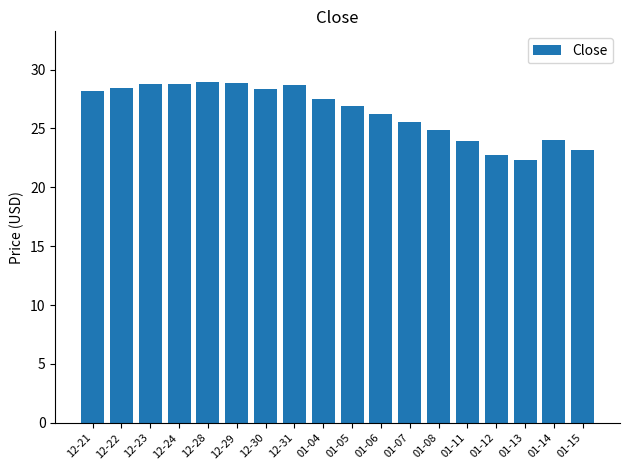

The value at 01-05 is 14.8. True or false?

False